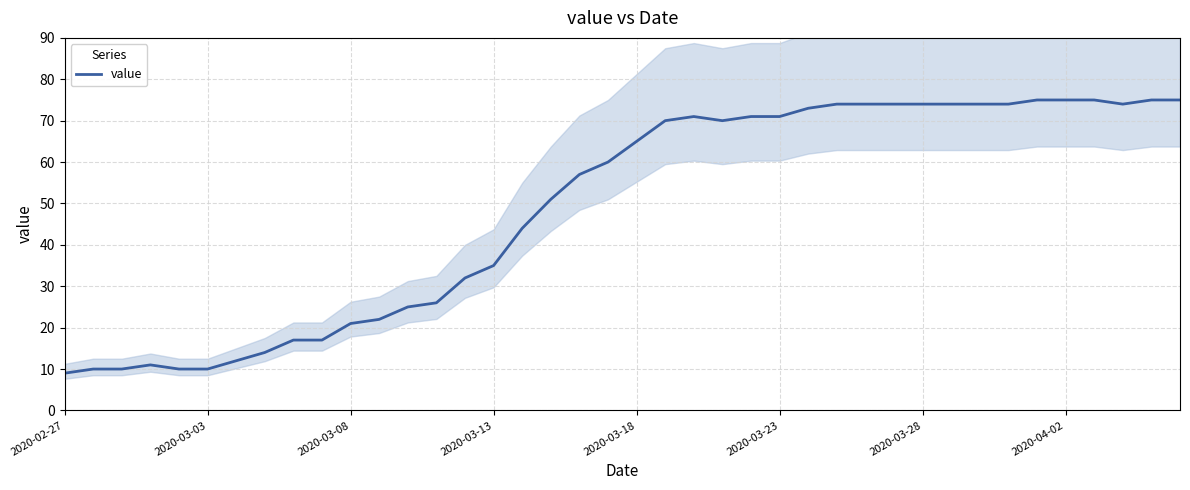

What is the difference between the second highest and minimum values?

66